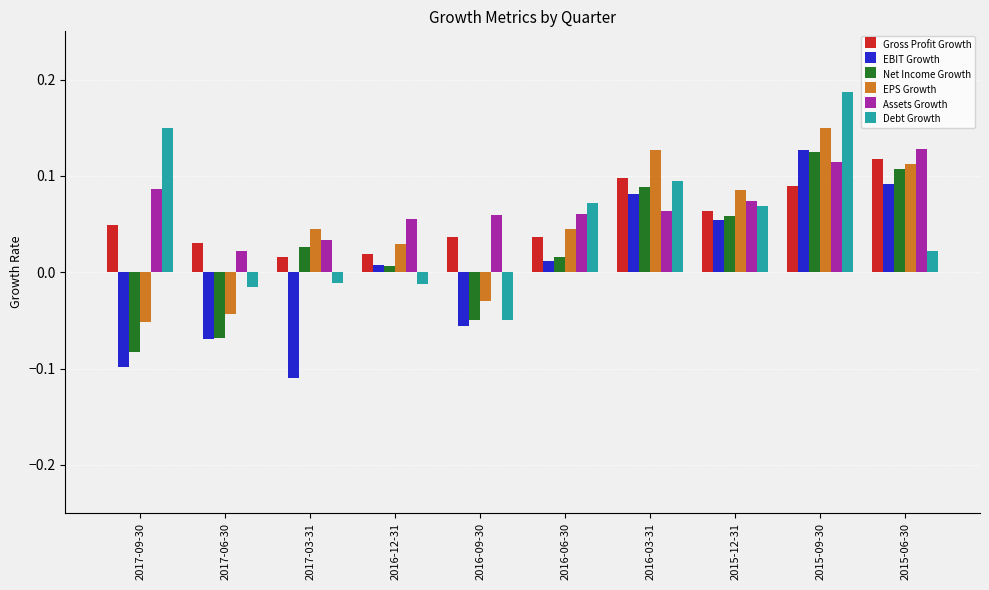

The Net Income Growth series shows -0.1 at 2017-06-30. True or false?

True